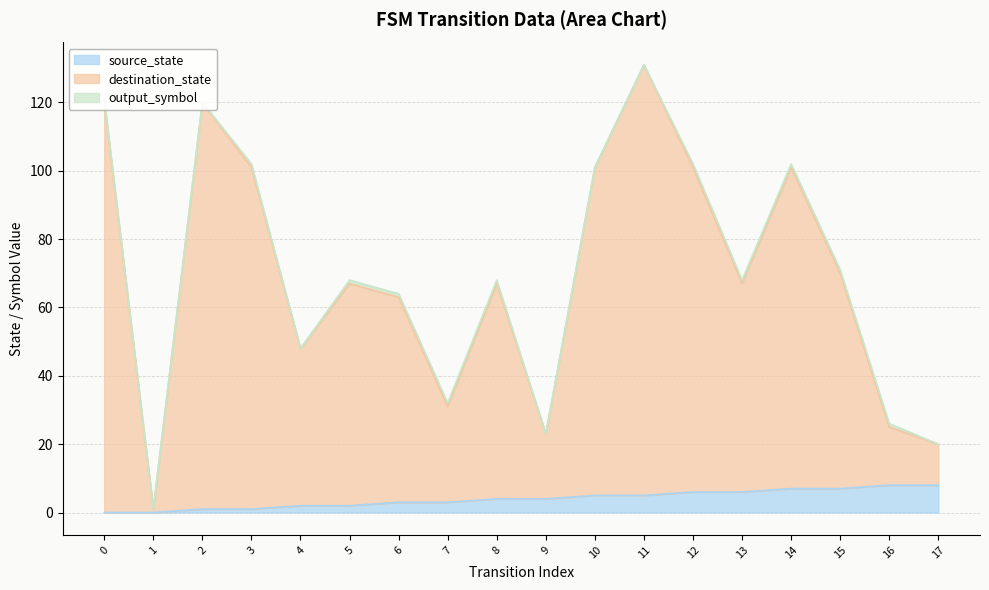

List the labels in order of destination_state value, smallest first.

1, 17, 9, 16, 7, 4, 6, 5, 8, 13, 15, 3, 10, 12, 14, 0, 2, 11